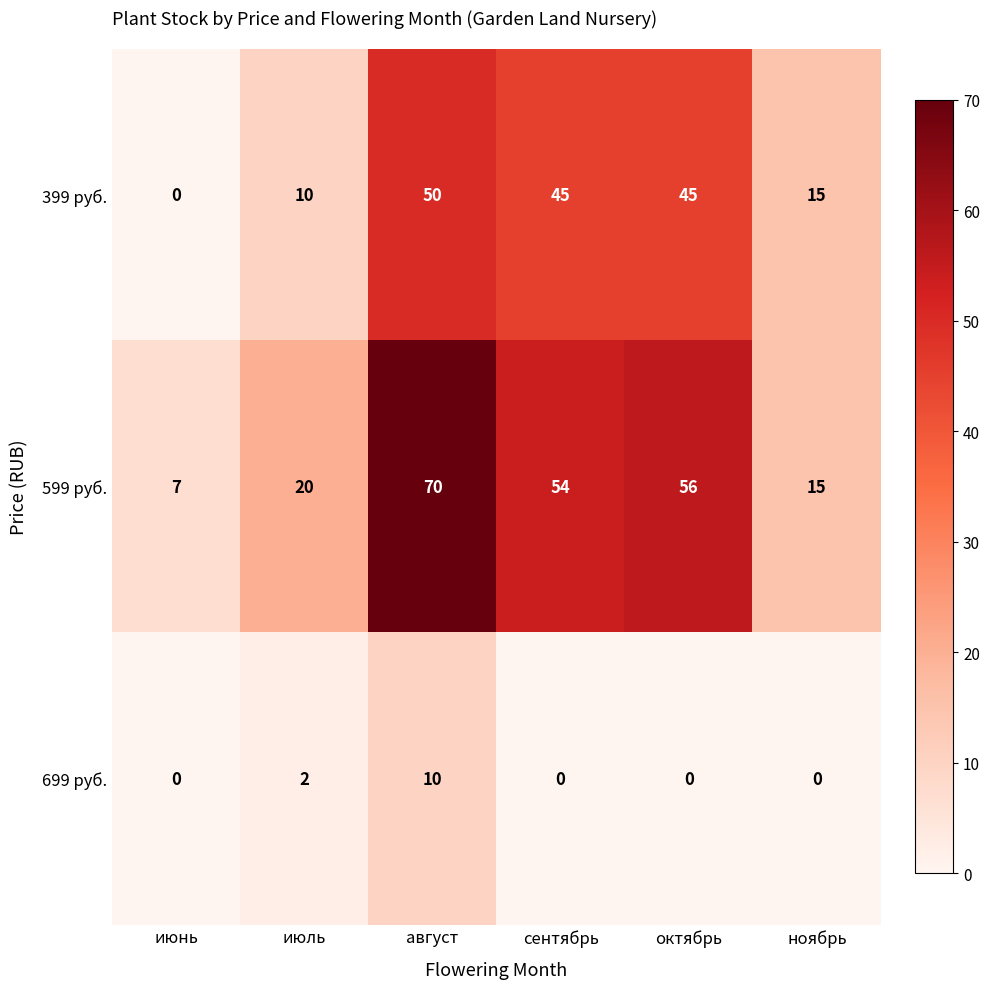

Which category has the highest value across all series?

август